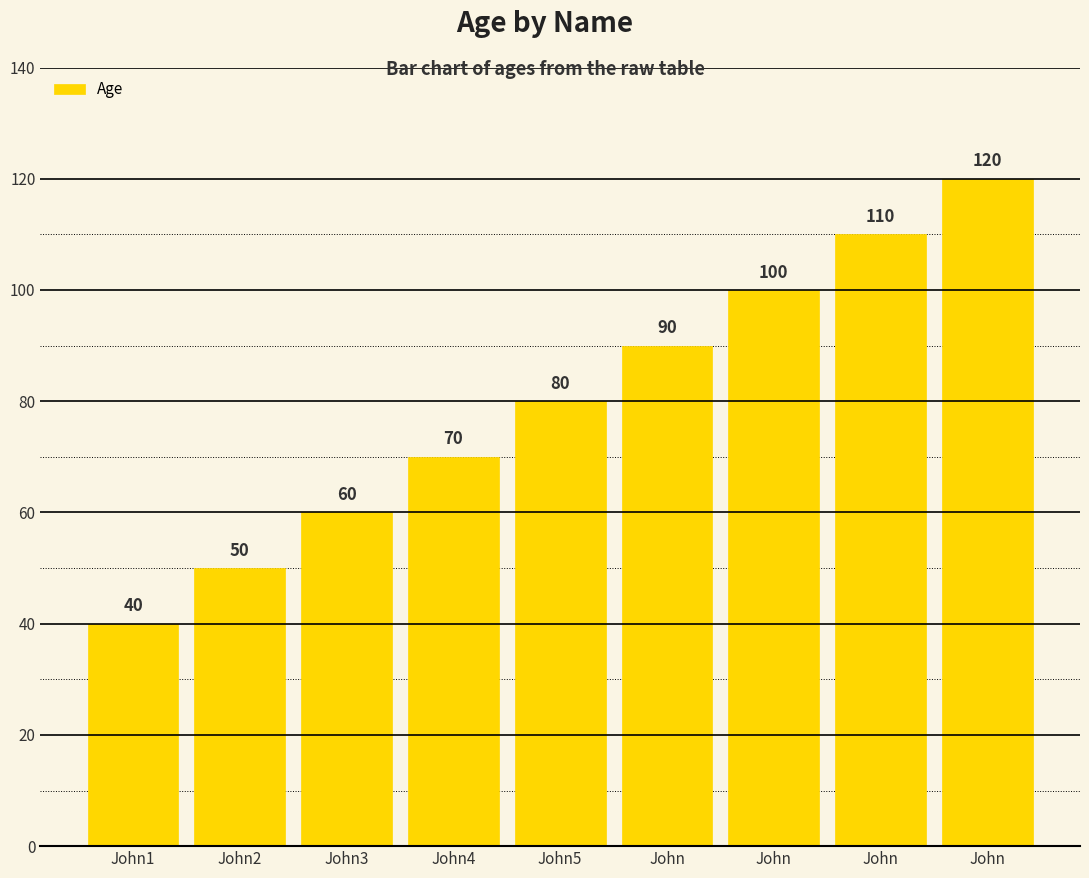

What is the ratio of the value at John to the value at John2?

2.4